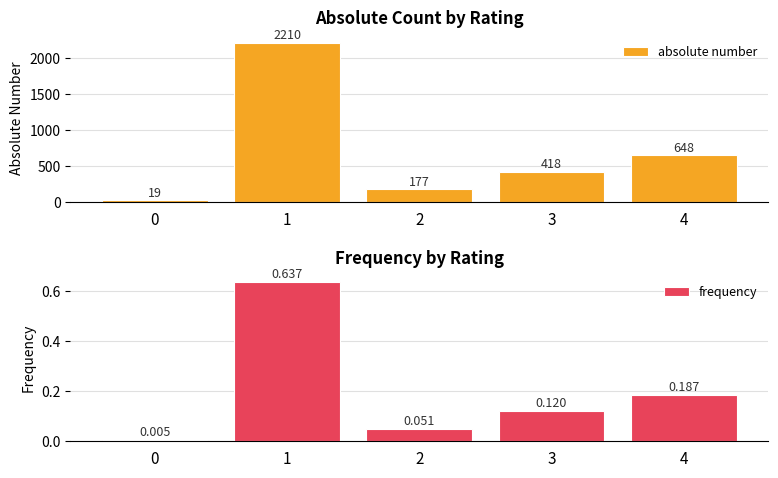

True or false: frequency has a value of 0.1 at 3.

True